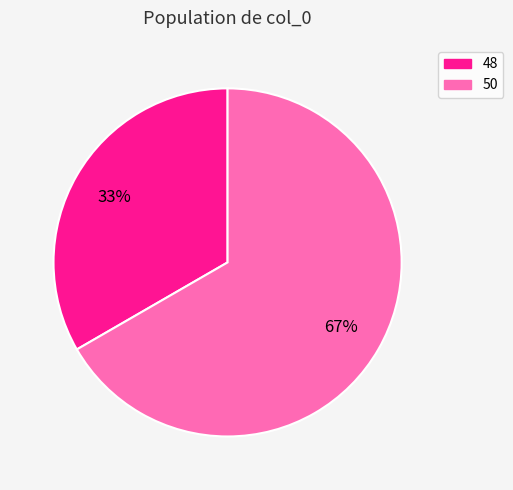

How many slices are in this pie chart?

2